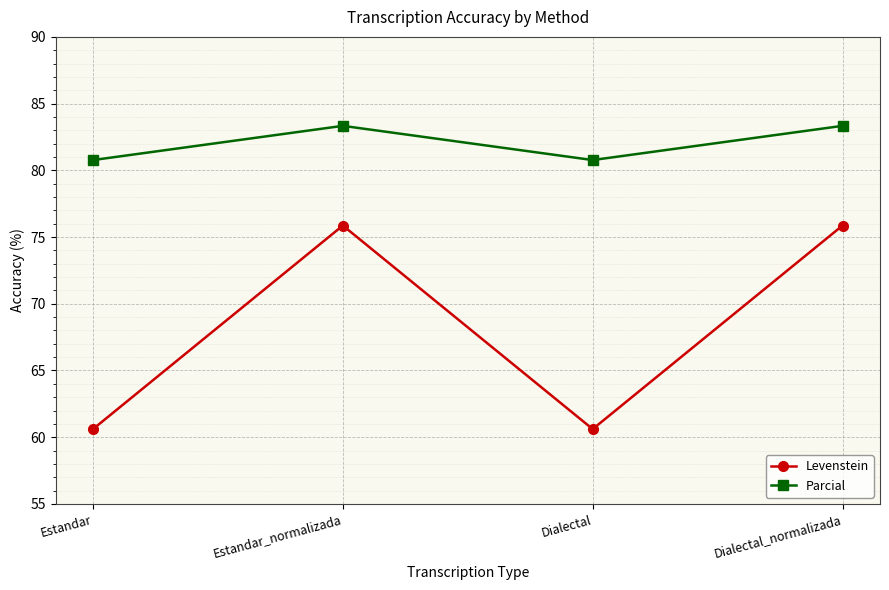

How many distinct data groups are displayed?

2